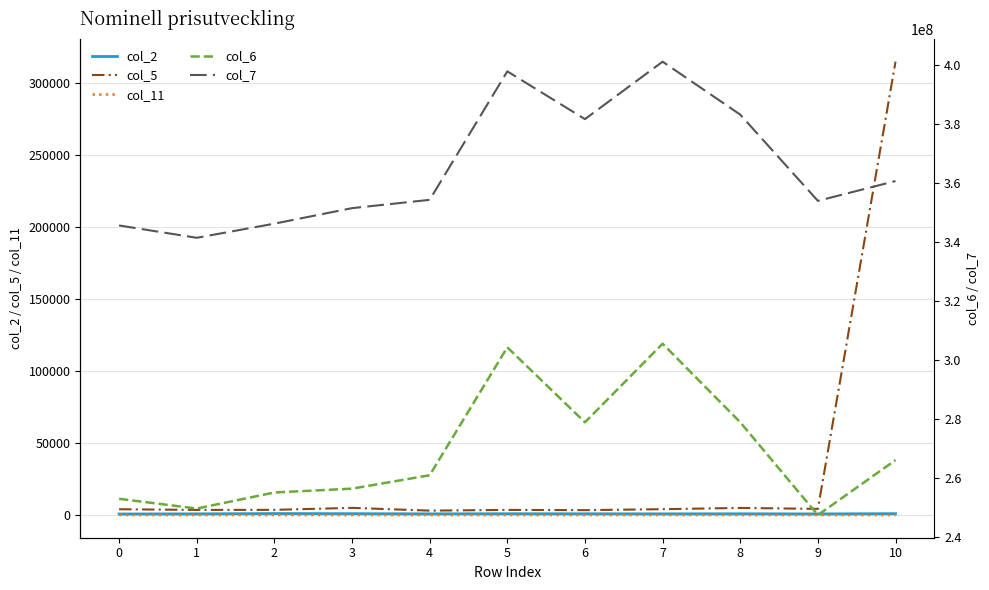

Which series has the largest total across all categories?

col_7